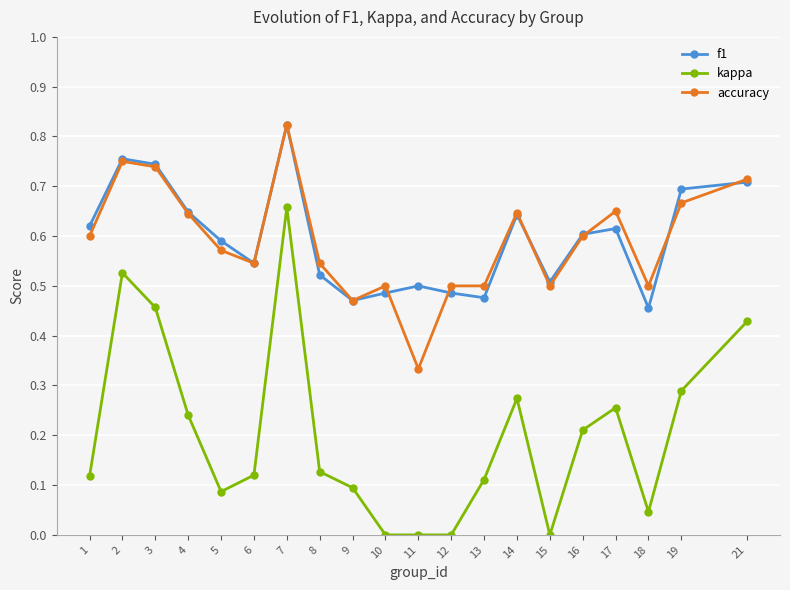

At which category is the sum across all series the highest?

7